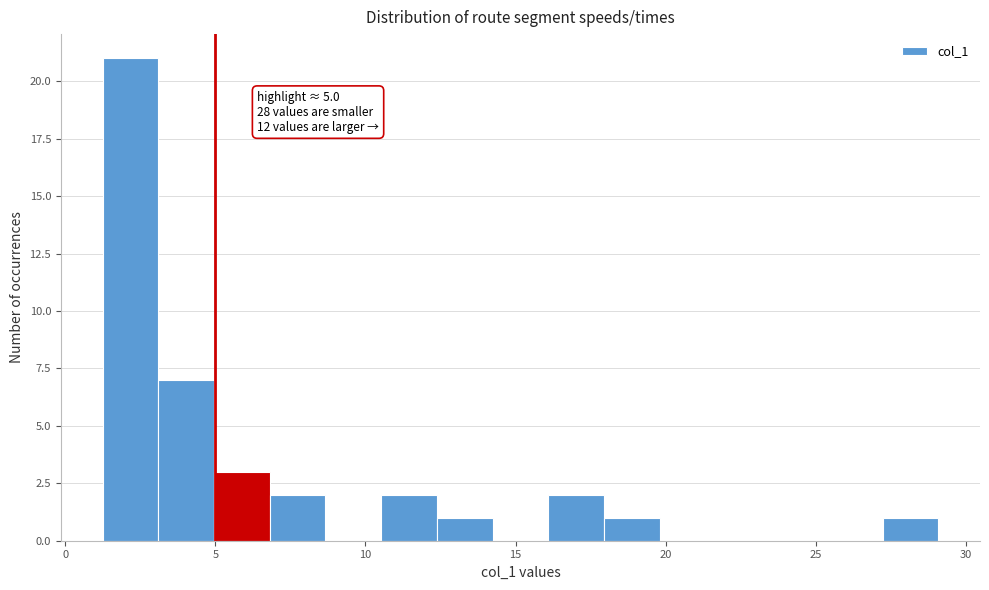

Read against the x-axis, roughly where is the centre of the tallest bar?

2.0